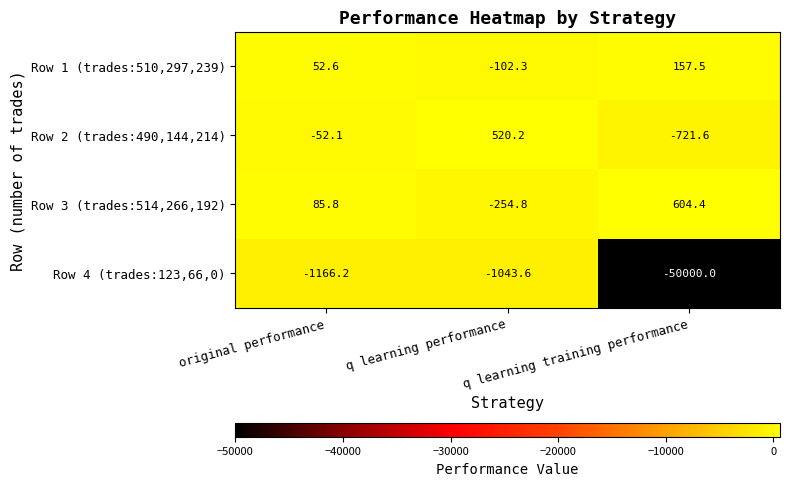

At q learning performance, list the series in order from smallest to largest.

Row 4 (trades:123,66,0), Row 3 (trades:514,266,192), Row 1 (trades:510,297,239), Row 2 (trades:490,144,214)